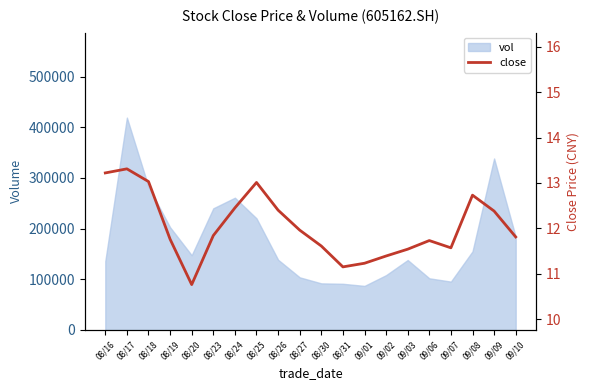

What value does the data have at 08/24?

12.4